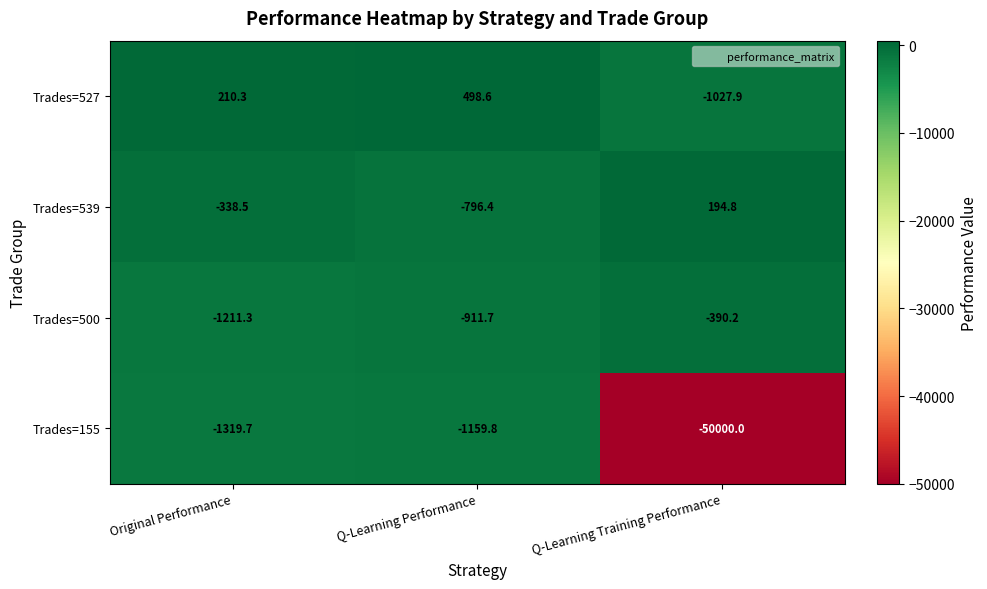

At which category does the chart reach its minimum across all series?

Q-Learning Training Performance